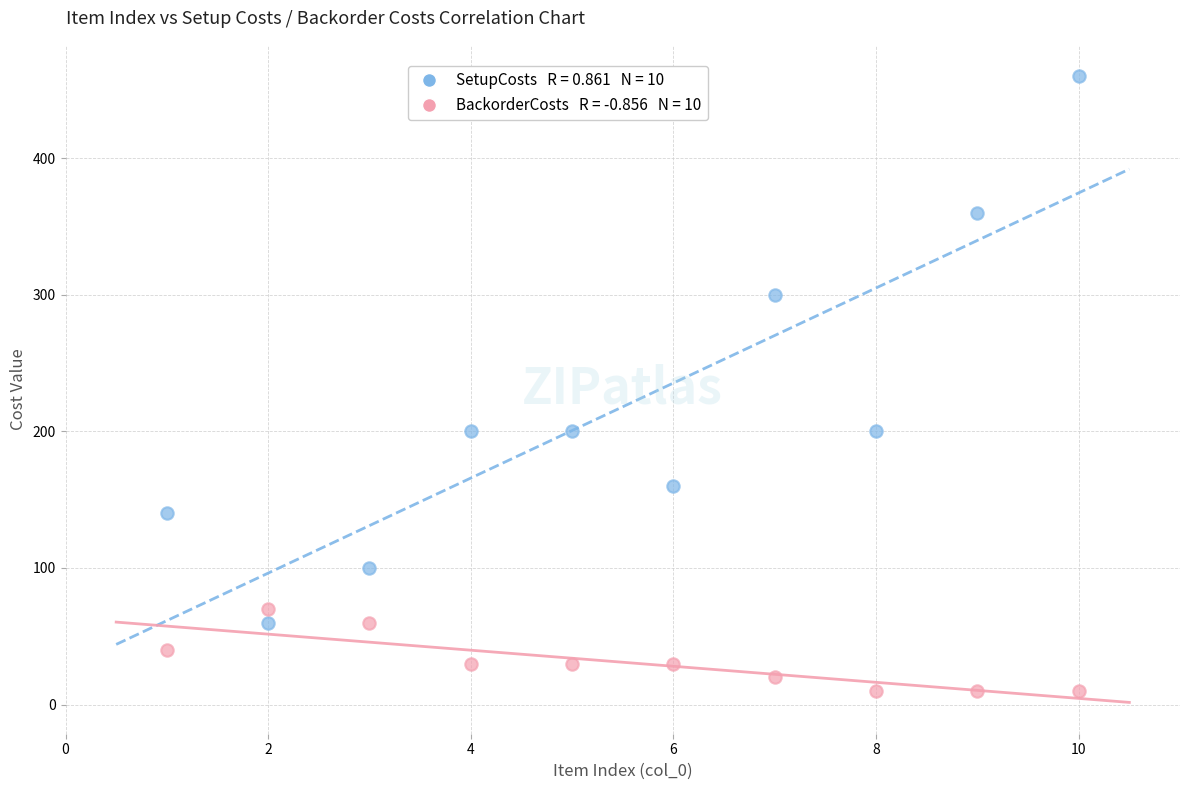

Across all data points, what is the range of Y values (max minus min)?

450